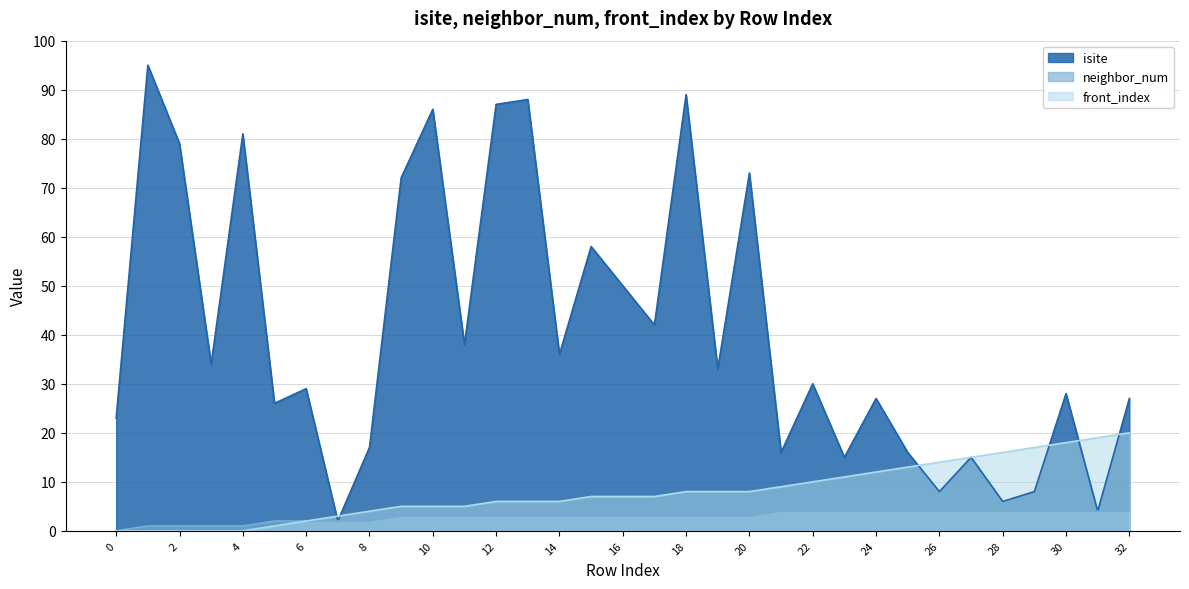

In isite, how many points are lower than both neighbors (excluding endpoints)?

12